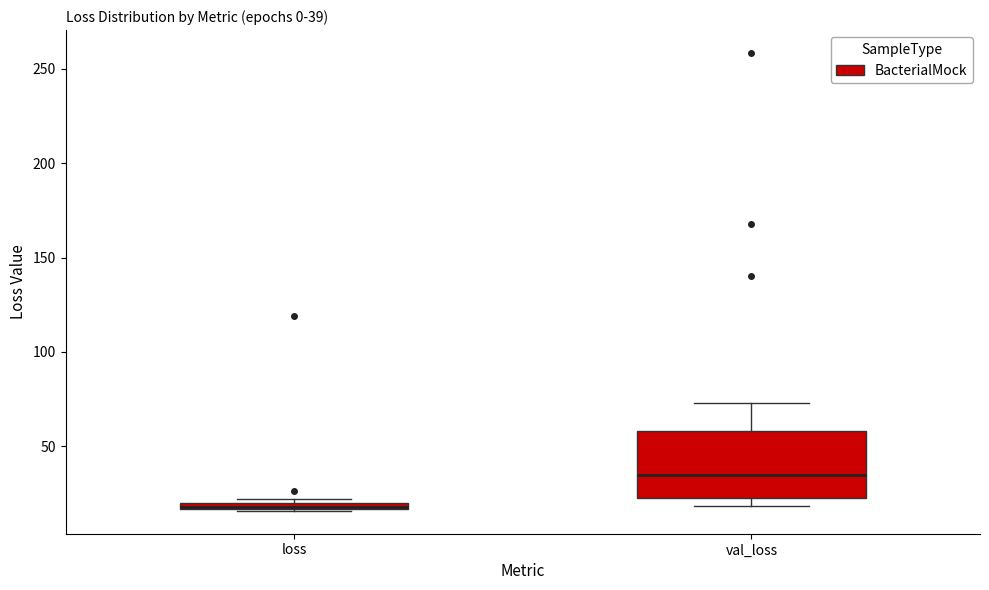

Which box is the tallest, from its lower edge to its upper edge?

val_loss